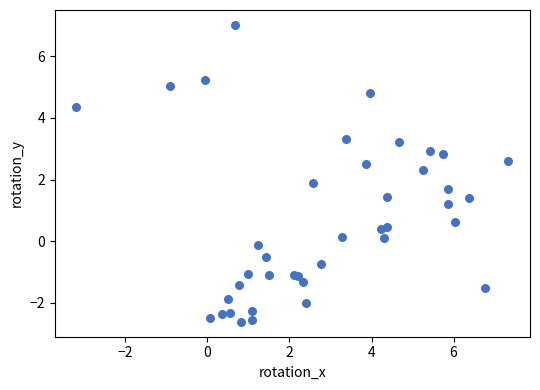

What Y value in the scatter plot is closest to 2?

1.9